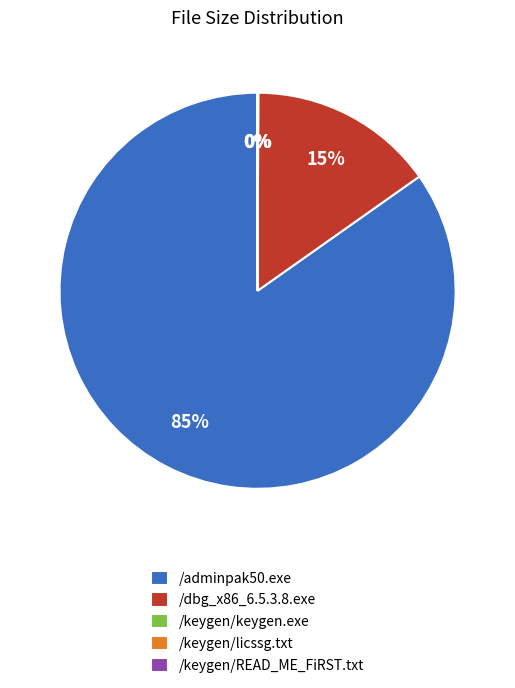

The /dbg_x86_6.5.3.8.exe slice represents 15% of the pie. True or false?

True